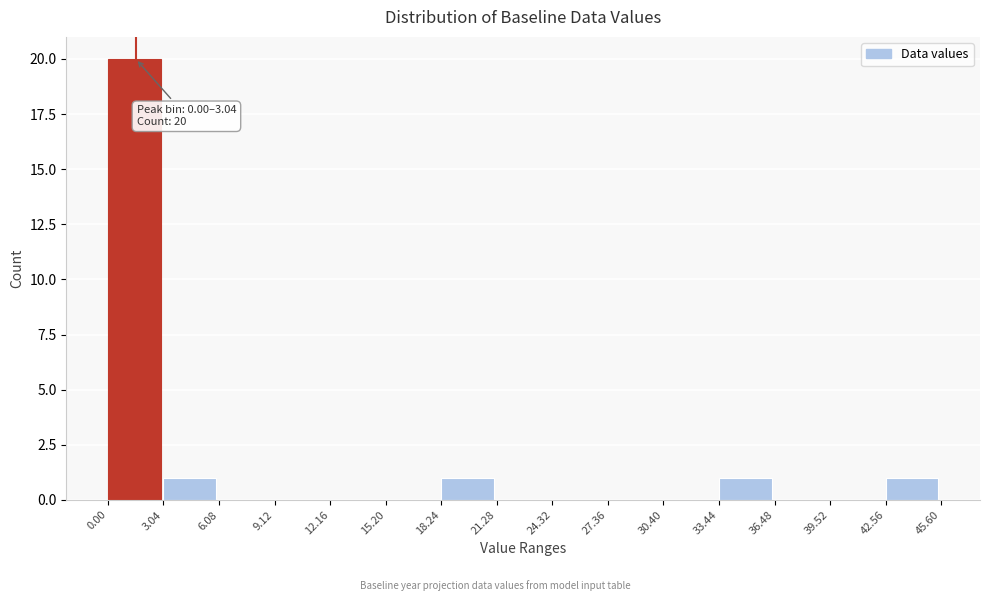

Over which range of the x-axis is the bar tallest?

0.00 to 3.04